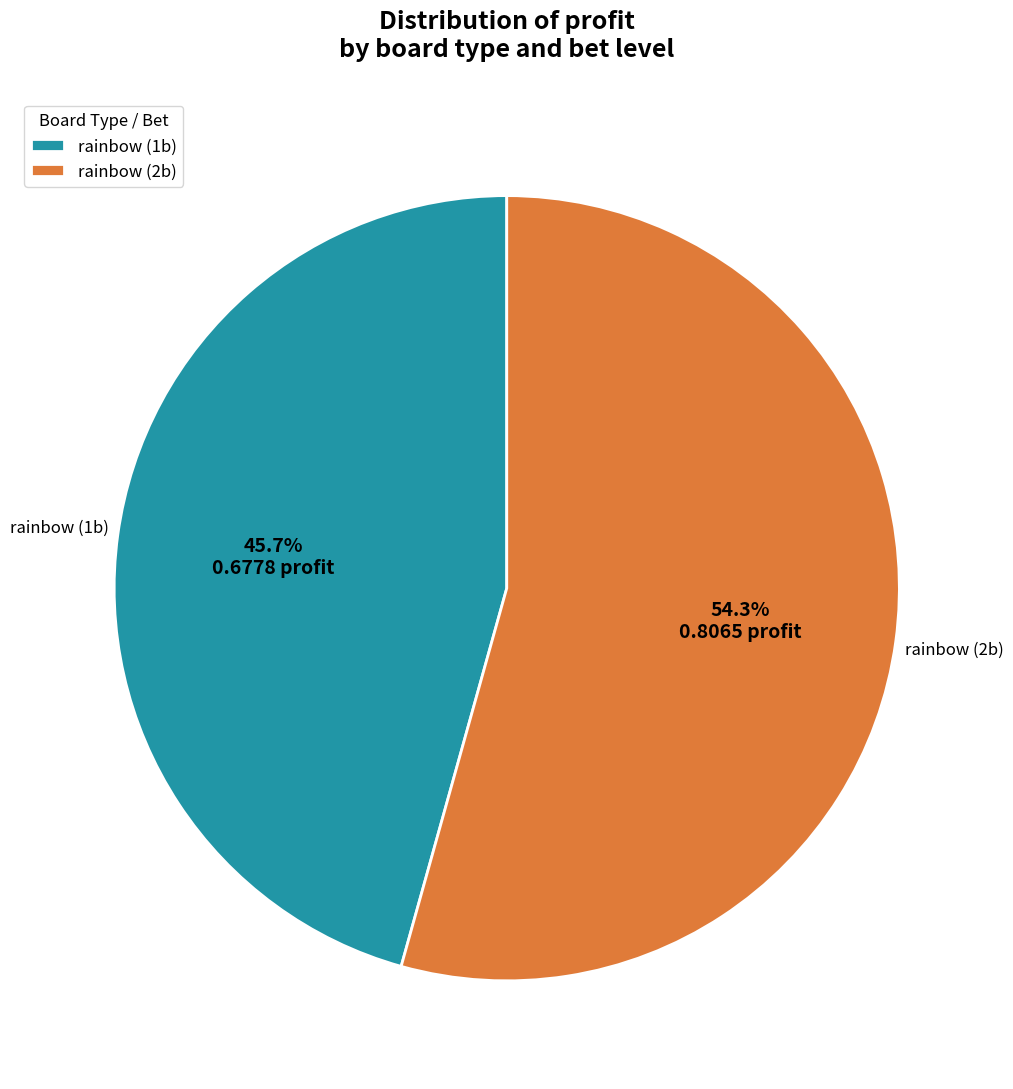

To the nearest percent, what is the difference between the largest and smallest slice percentages?

9%